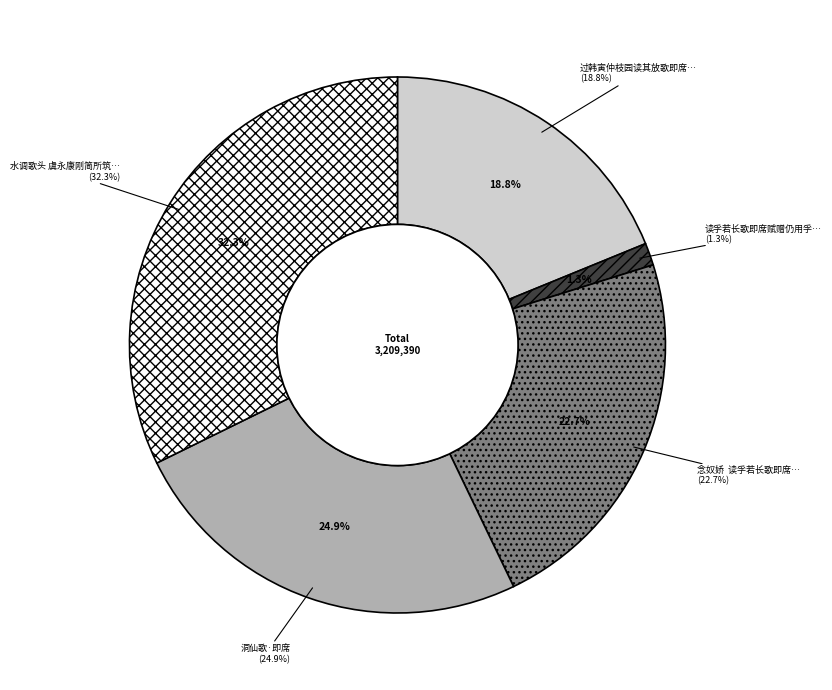

Is 水调歌头 虞永康刚简所筑美功堂于城南以端午落成唐涪州赋水调歌即席次韵 the majority of the pie?

No